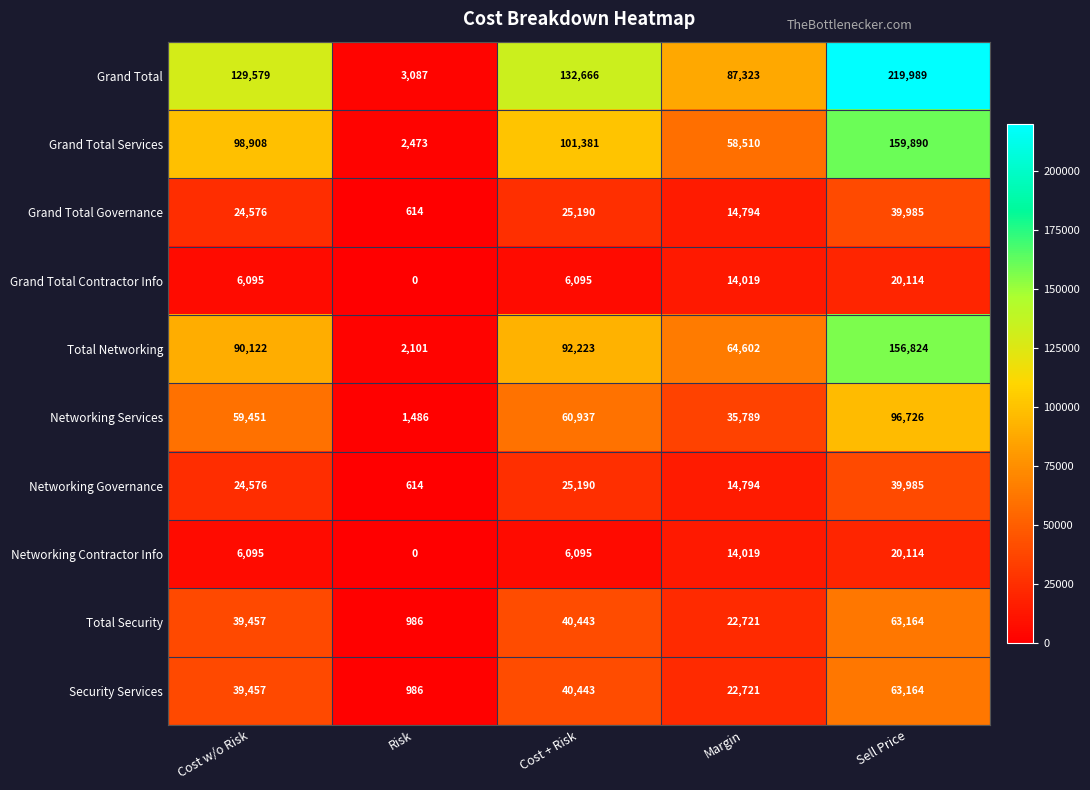

The Total Security series shows 22721 at Margin. True or false?

True